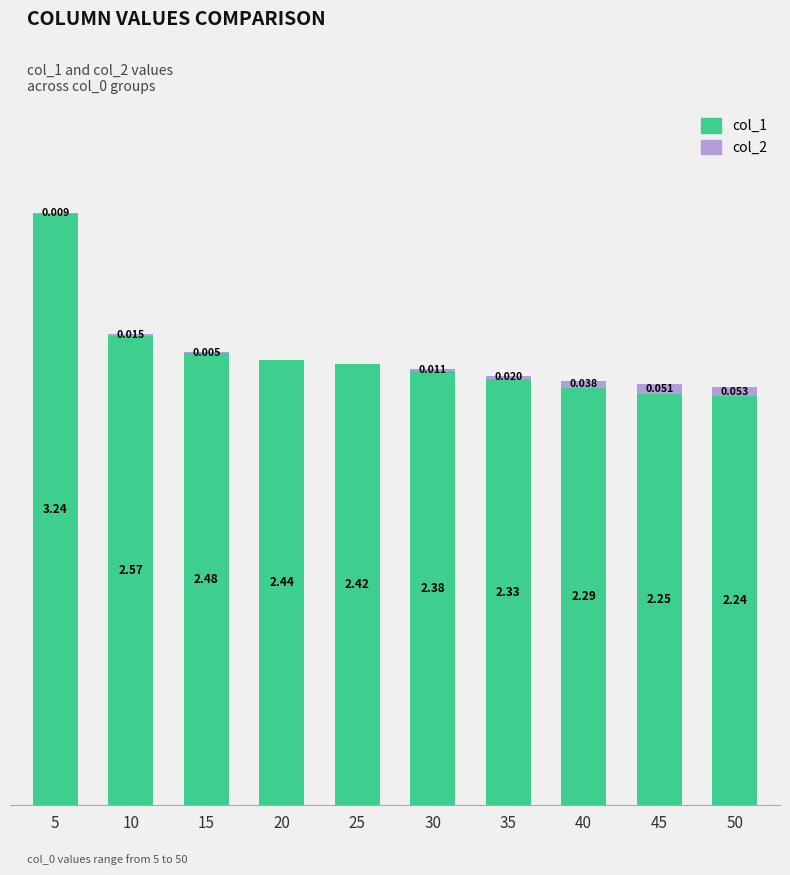

Which has a higher value, 30 or 10?

10